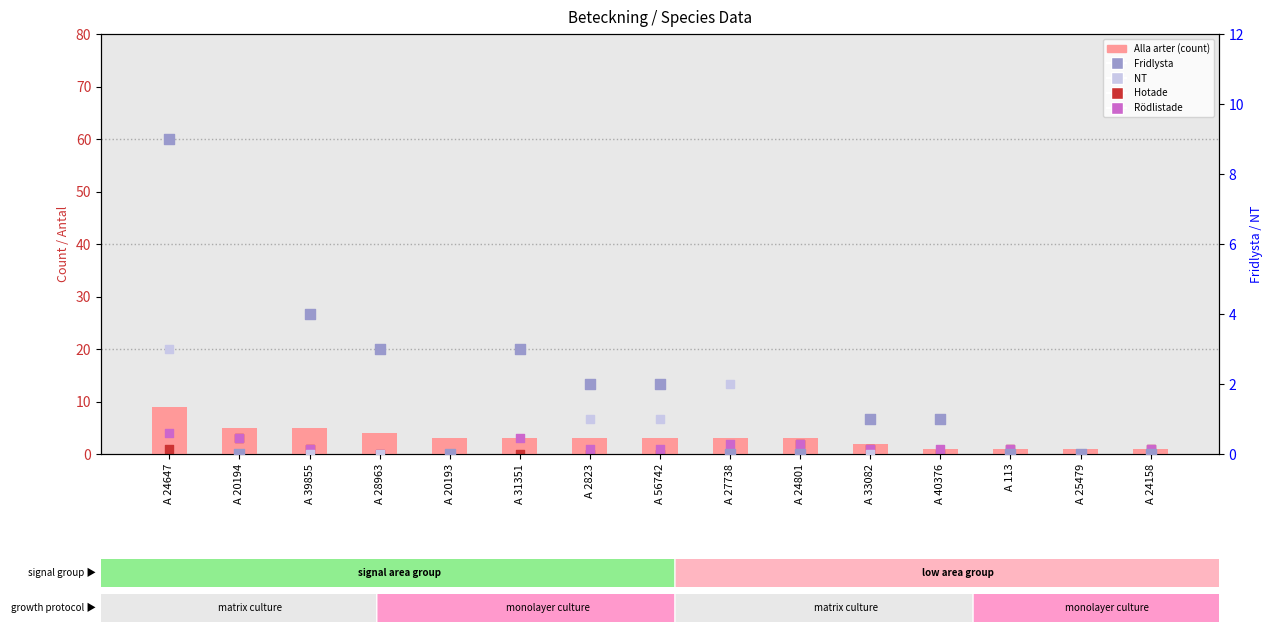

Which series has the largest total across all categories?

Alla arter